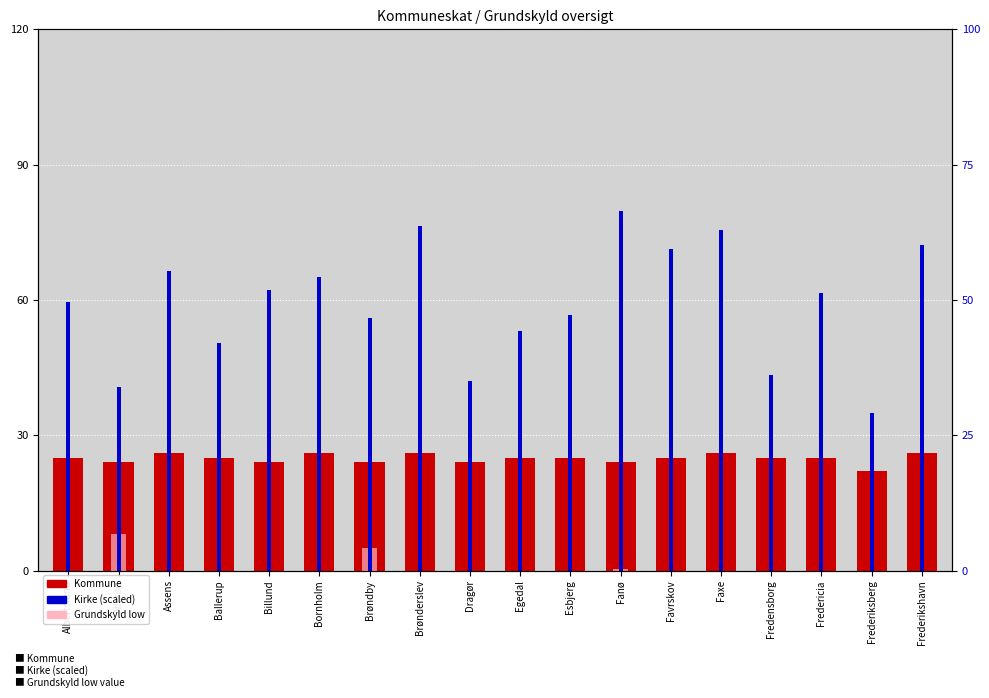

Rank the categories by Kirke % value from lowest to highest.

Frederiksberg, Allerød, Dragør, Fredensborg, Ballerup, Egedal, Brøndby, Esbjerg, Albertslund, Fredericia, Billund, Bornholm, Assens, Favrskov, Frederikshavn, Faxe, Brønderslev, Fanø